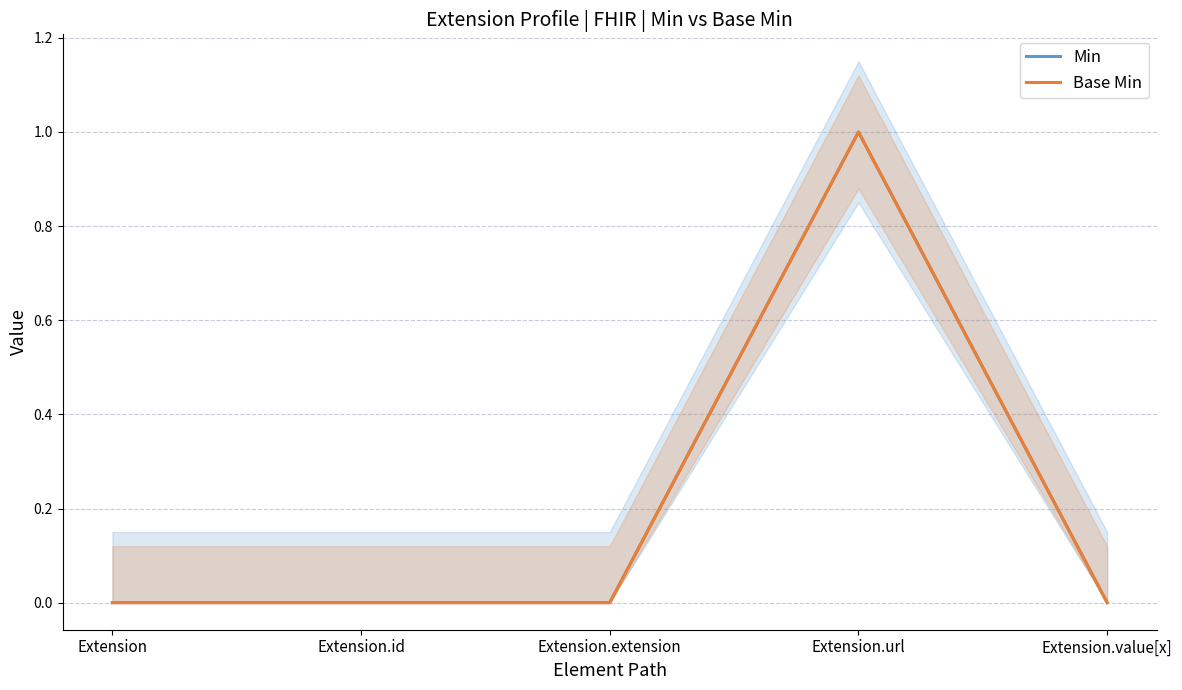

Reading left to right, transcribe all the data shown in this chart.

Min: 0	0	0	1	0
Base Min: 0	0	0	1	0